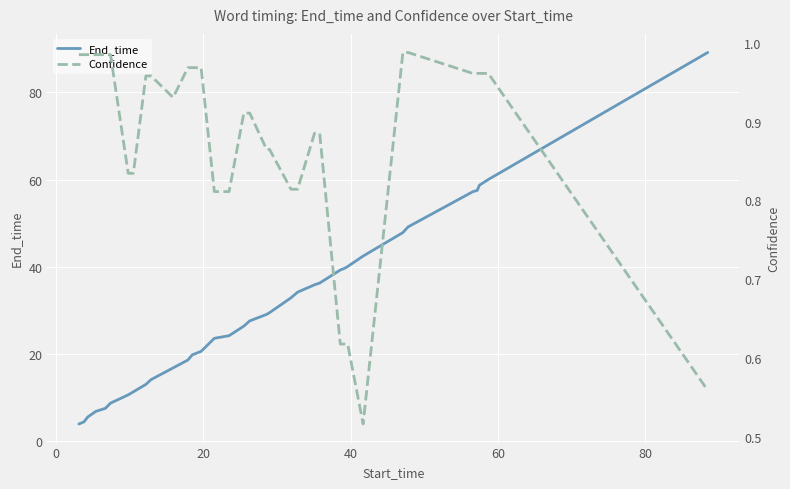

What is the highest value of the End_time series?

89.2